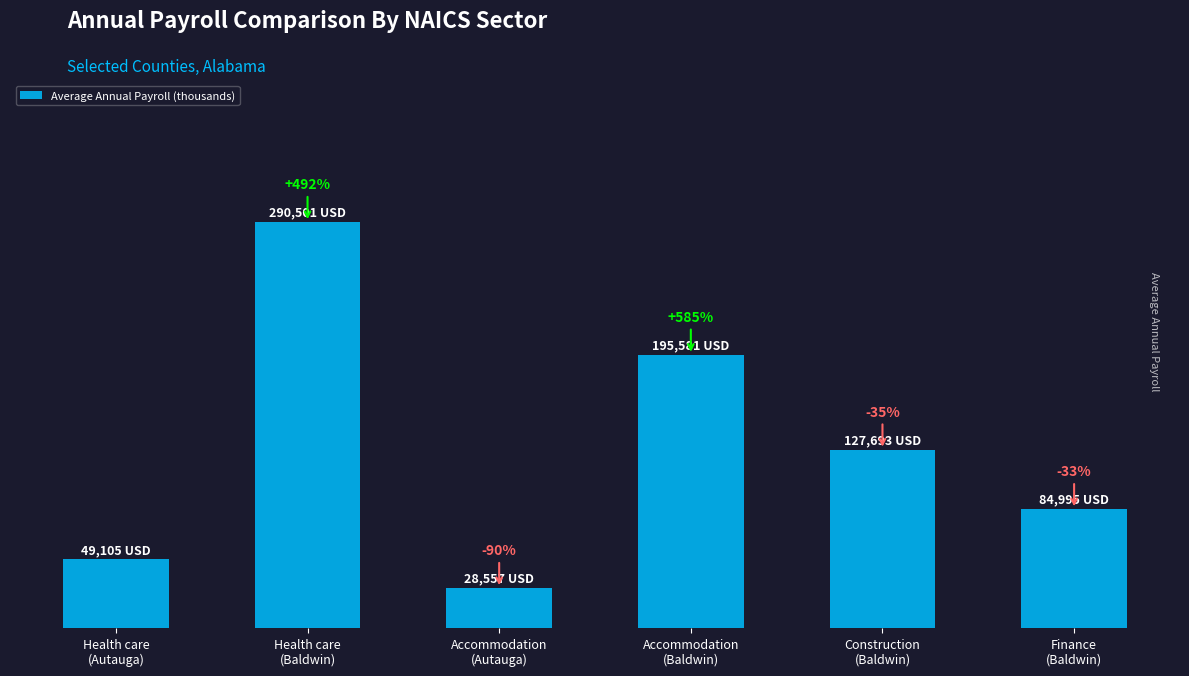

The value at Health care
(Baldwin) is 515725.8. True or false?

False